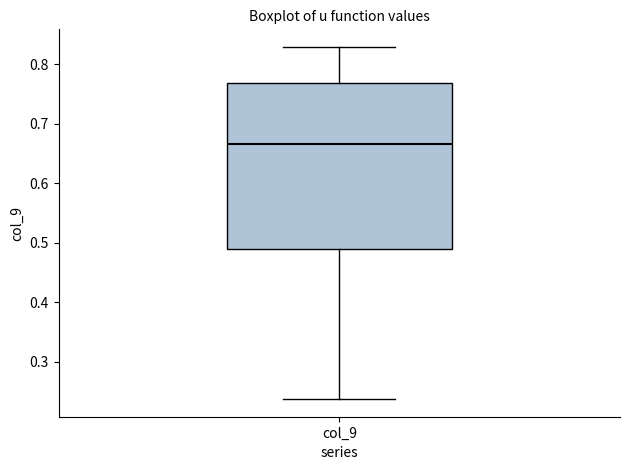

Transcribe this box plot: give where the median line is, the range the box spans, and where the two whiskers end, as read against the y-axis. The values are not printed on the chart, so give them approximately, as read against the axis.

median 0.67, box 0.49 to 0.77, whiskers 0.24 to 0.83